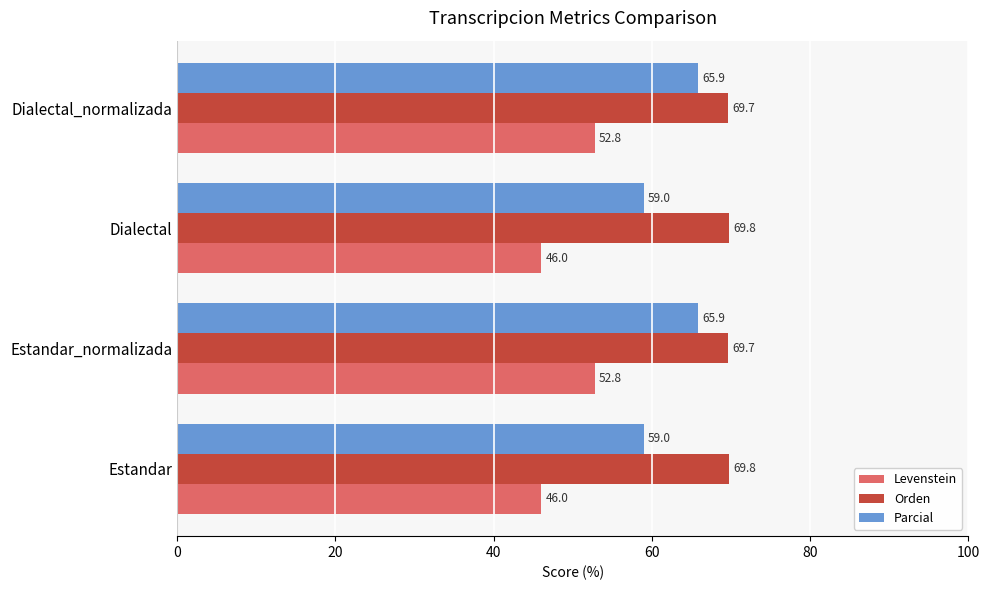

Count the Orden values in the range 69 to 70.

4